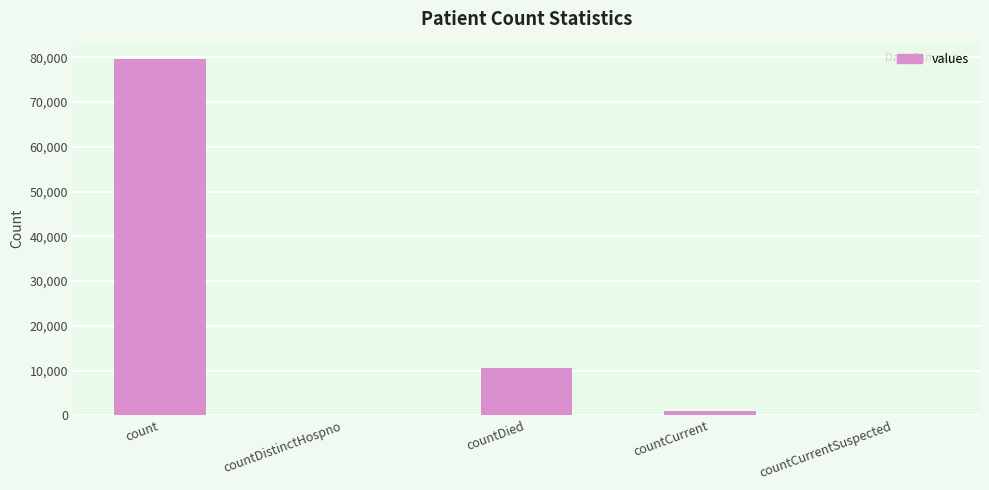

What is the approximate value at countDied?

10615